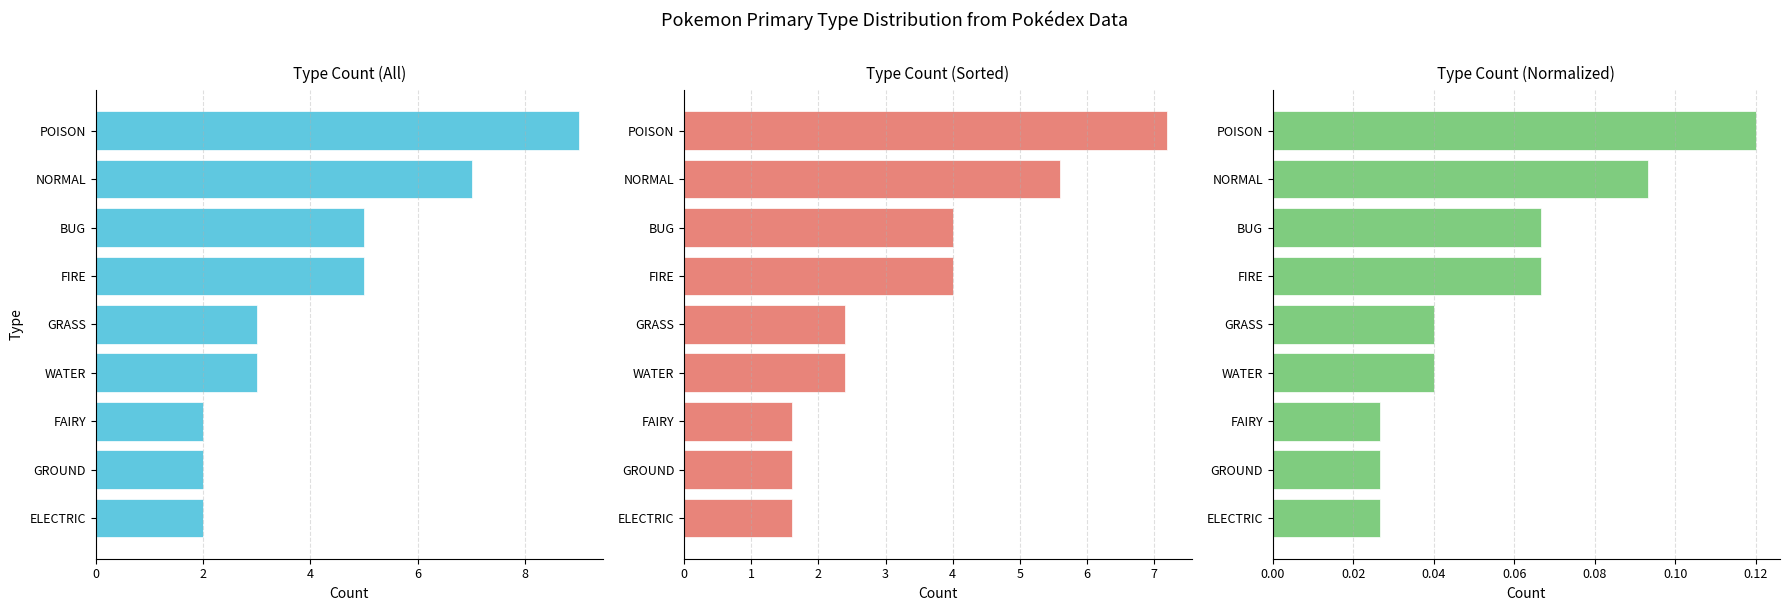

Does the chart contain any negative values?

No